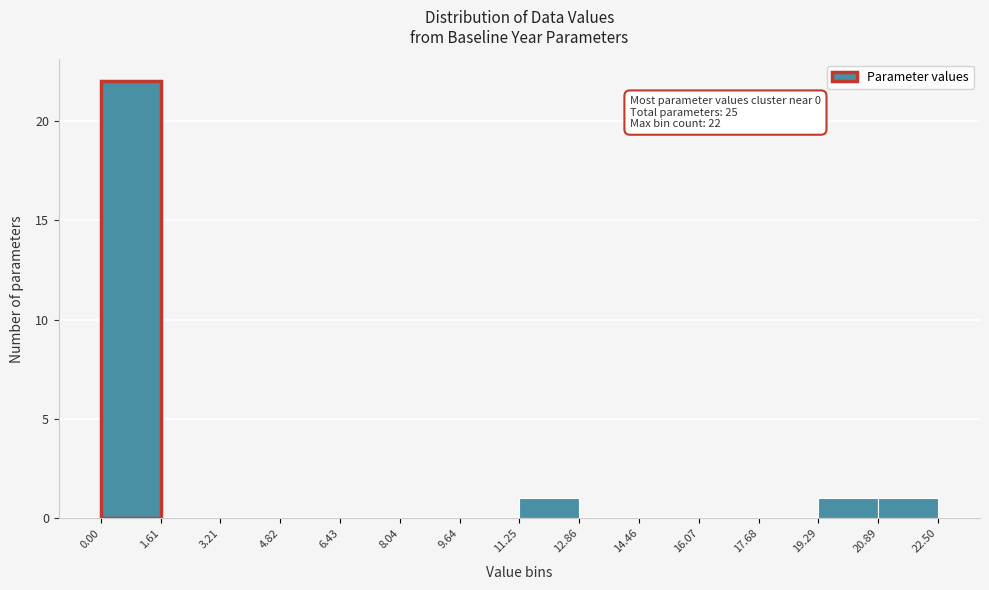

Which range on the x-axis has the tallest bar?

0.00 to 1.61